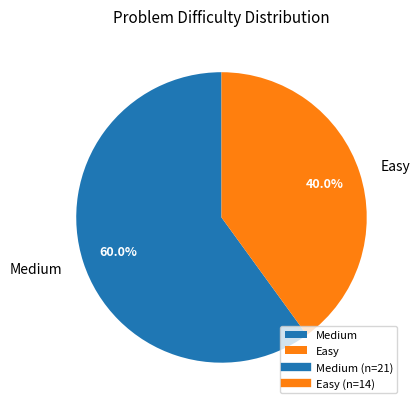

Which category has the smallest portion of the pie?

Easy